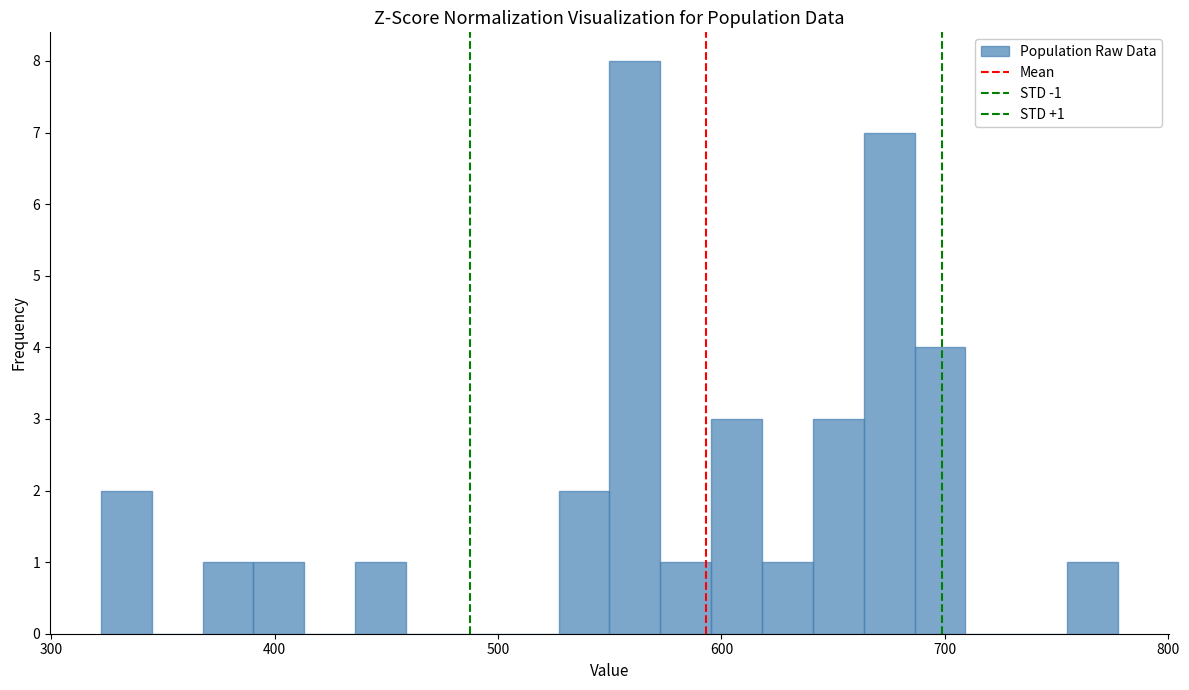

Read against the x-axis, roughly where is the centre of the tallest bar?

560